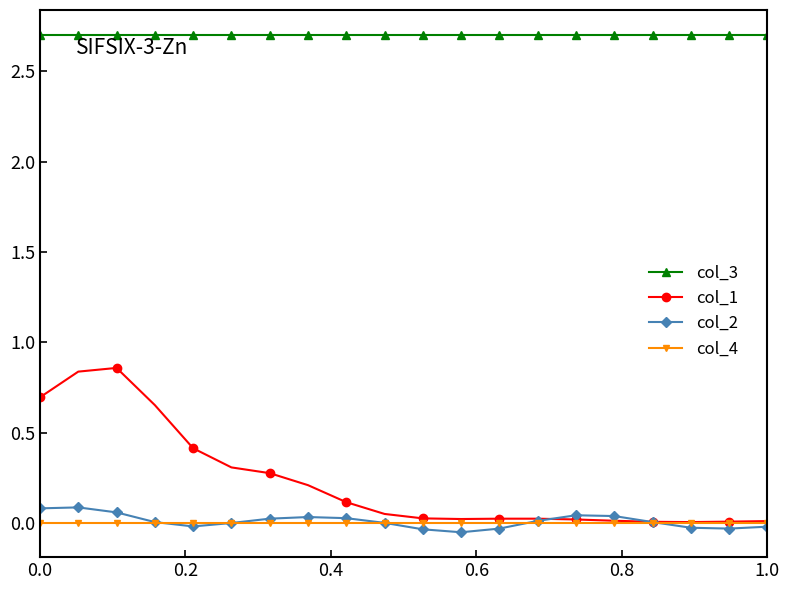

What is the maximum value for col_3?

2.7